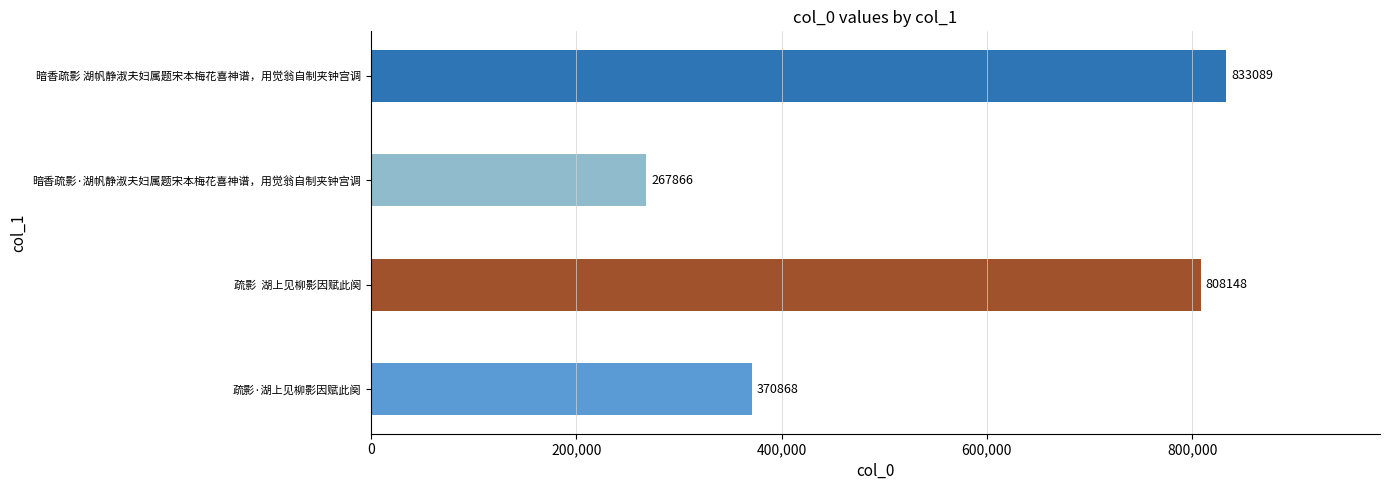

Count the number of categories in the chart.

4